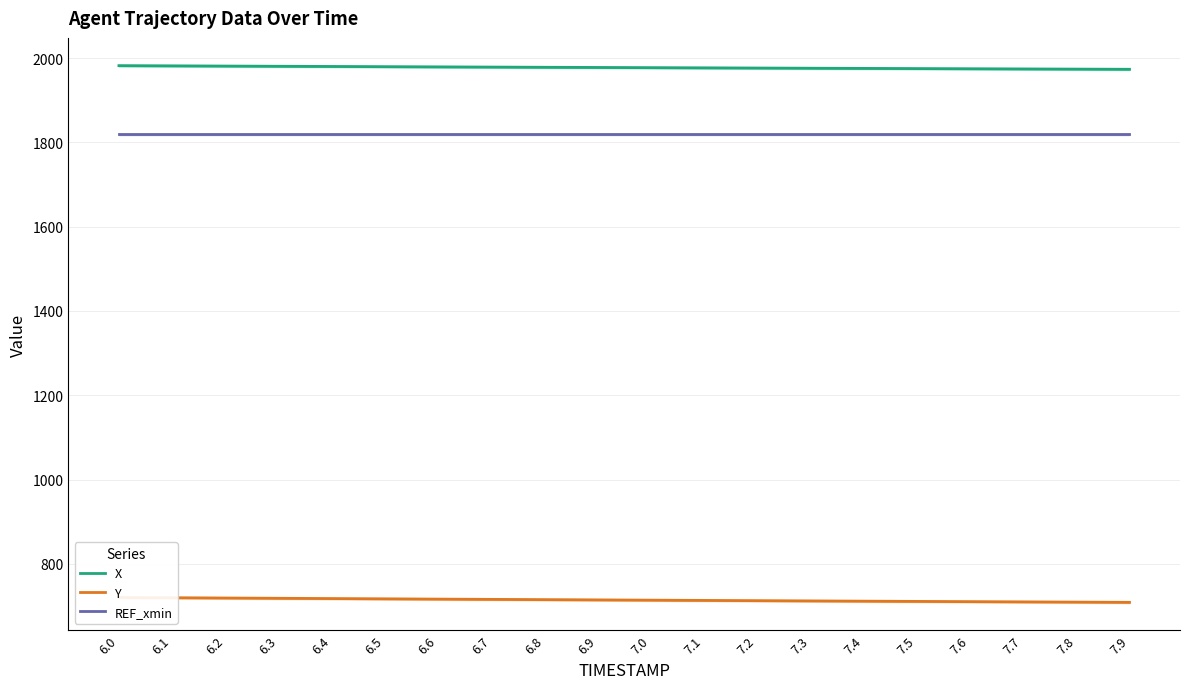

What is the value of the Y point at the 20th from the left?

708.8